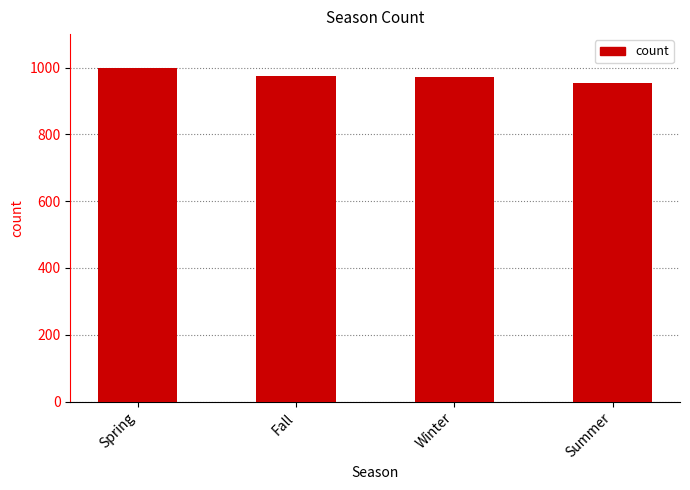

What is the maximum value shown in the chart?

999